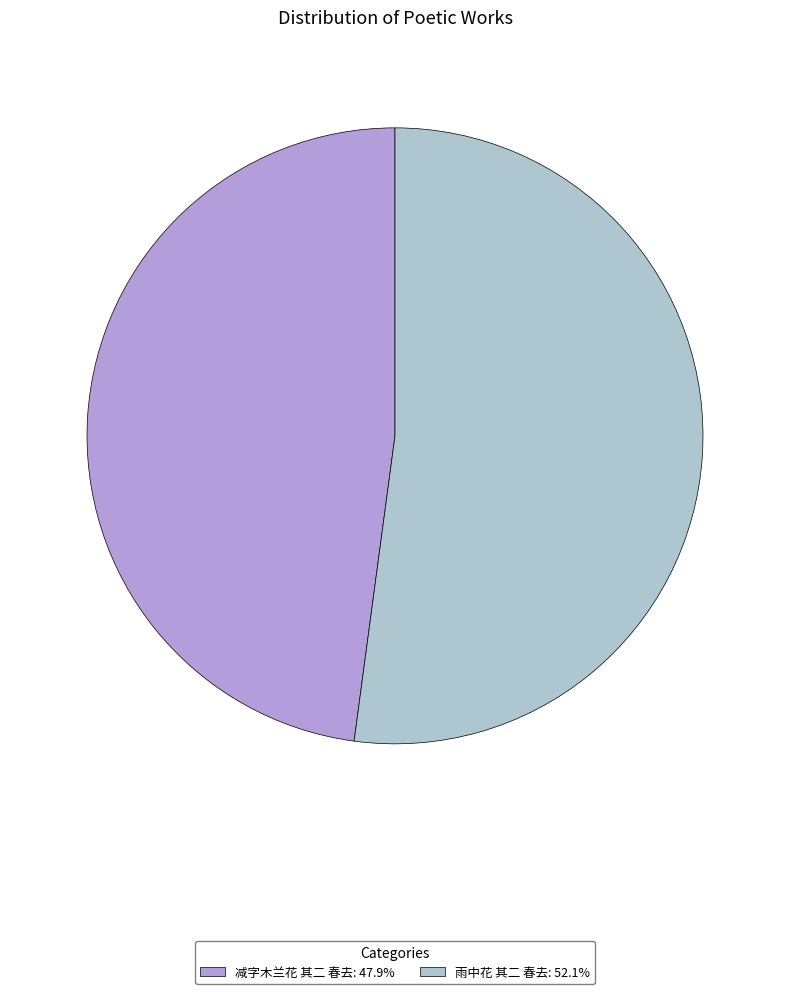

Is there any slice that represents more than half of the pie?

Yes